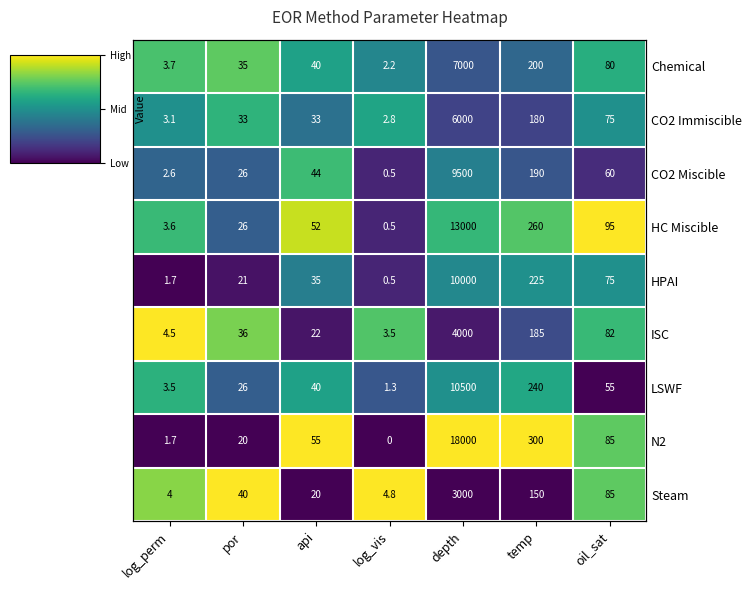

The value of ISC at por is 1.3. True or false?

False